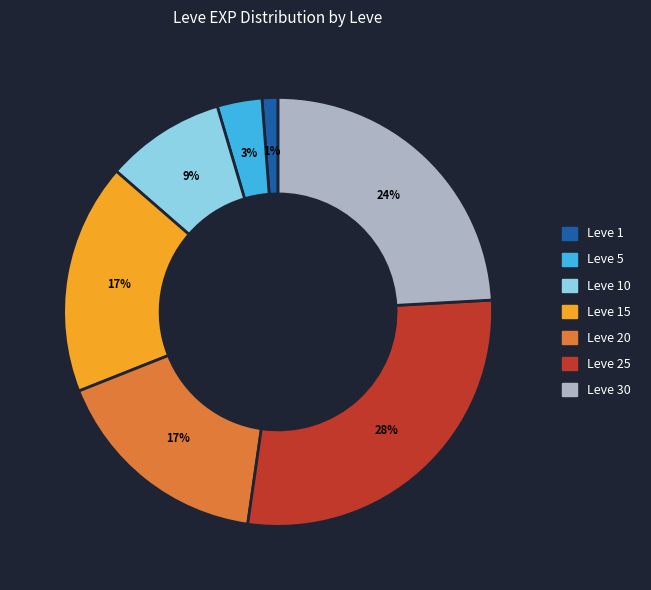

Combined, do Leve 30 and Leve 15 account for over 50%?

No